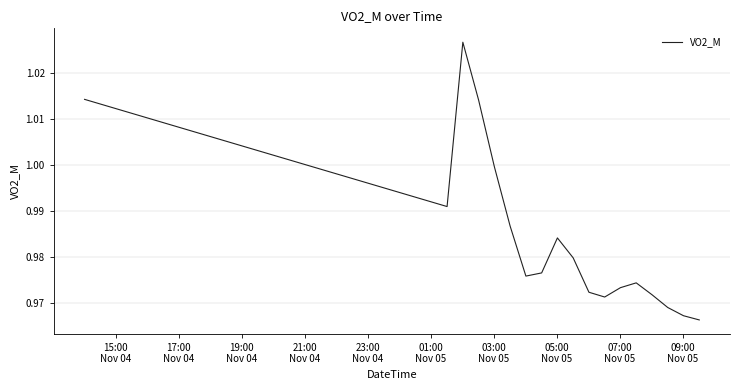

How many lines are shown in the chart?

1